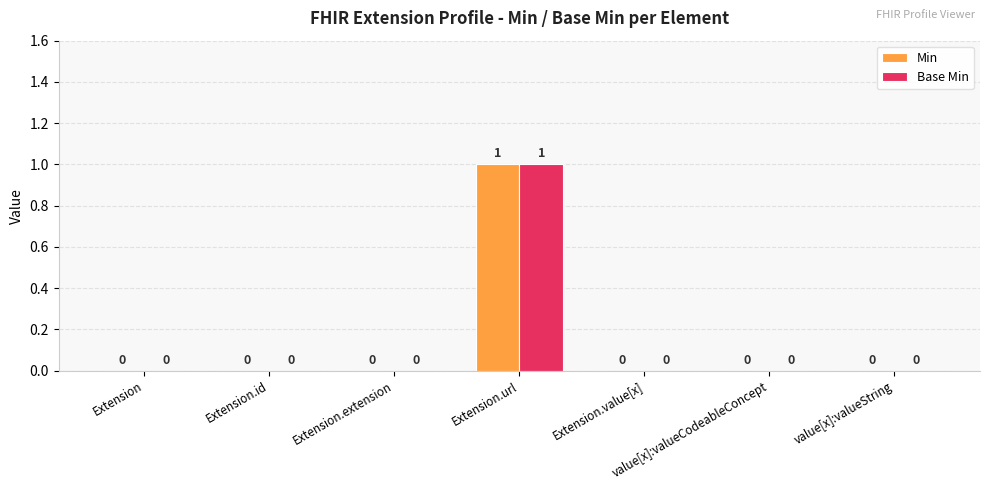

How many positive values does the Min series have?

1